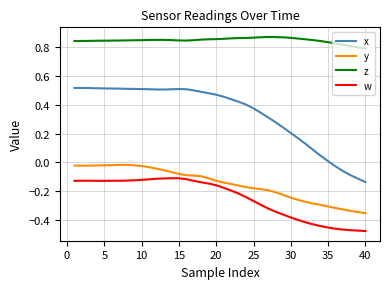

In x, how many points are lower than both neighbors (excluding endpoints)?

1